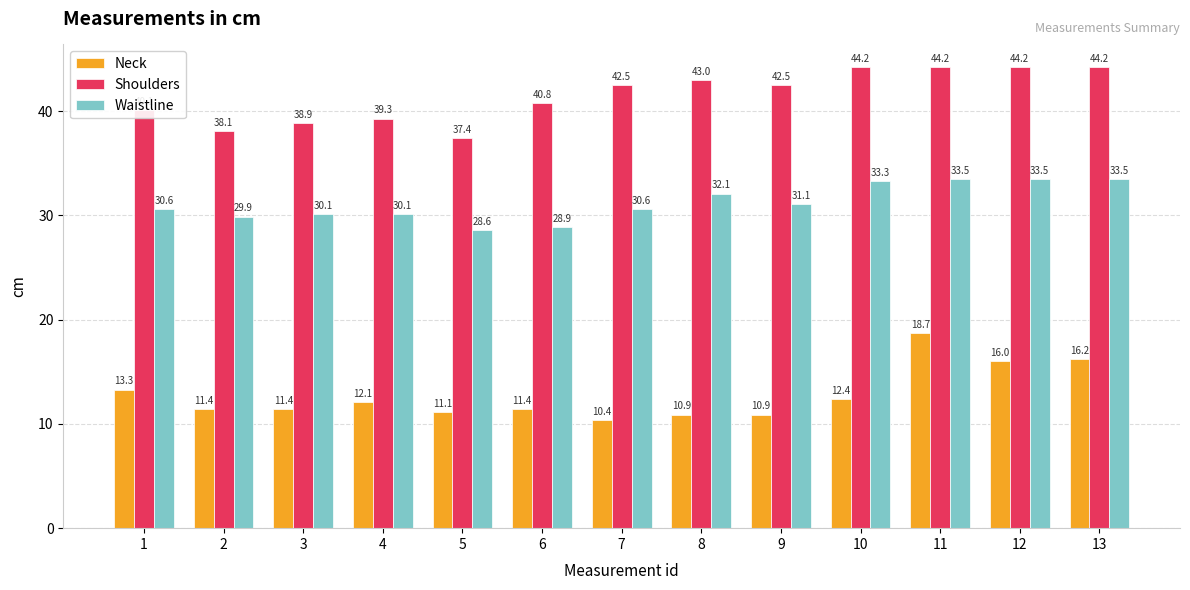

How many groups of bars are there?

13